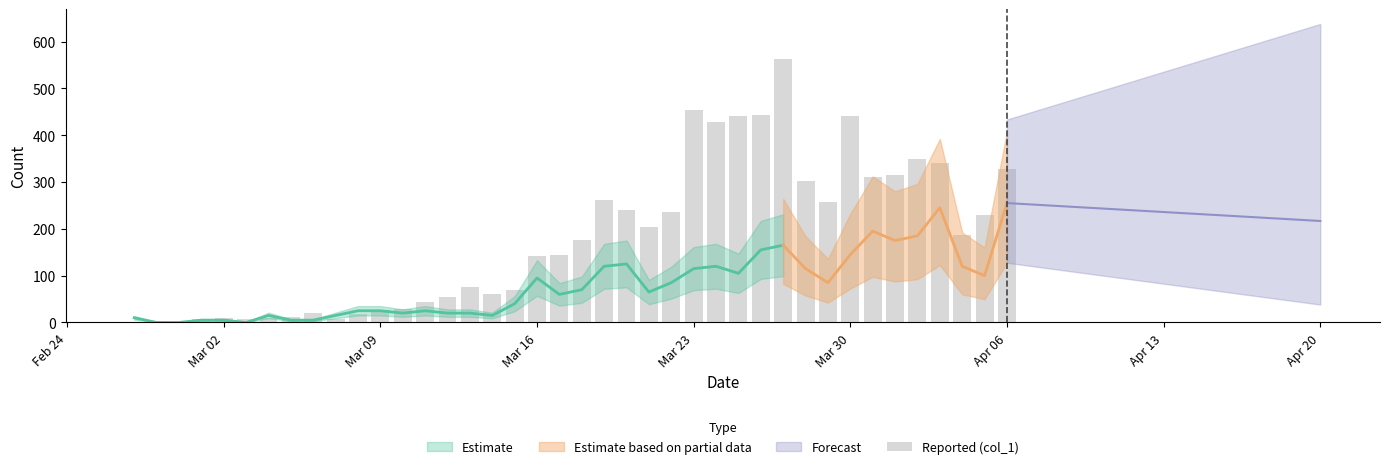

What is the minimum value shown in the chart?

1